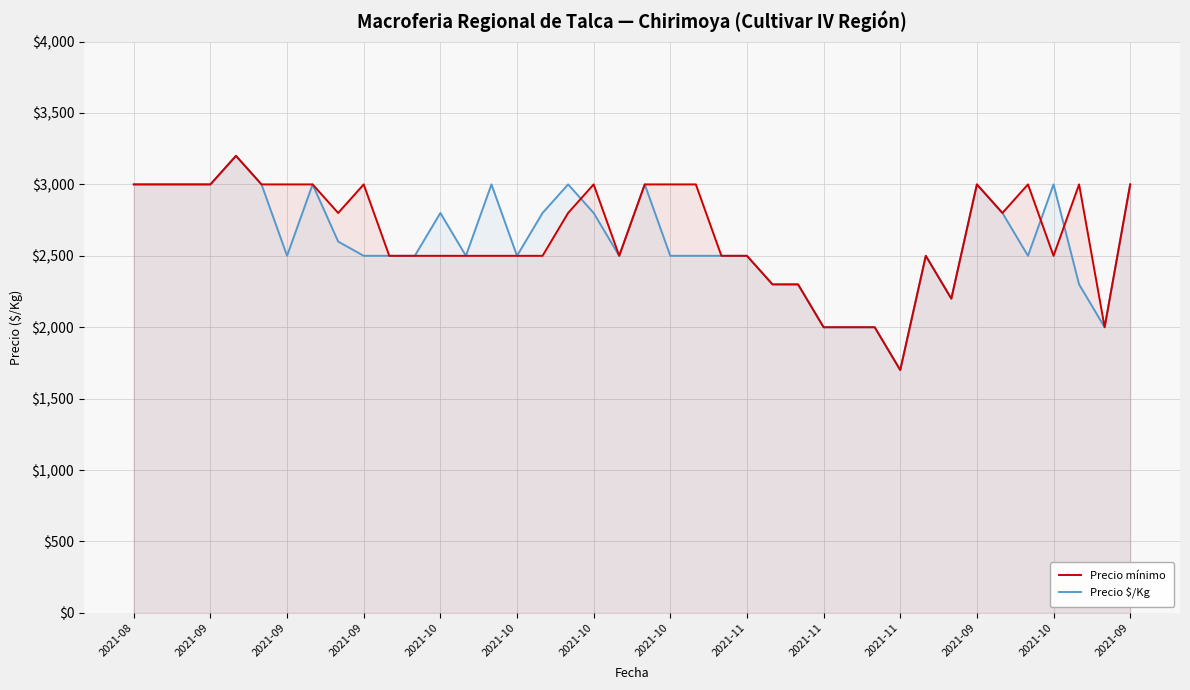

What are all the series names shown in the legend?

Precio mínimo, Precio $/Kg